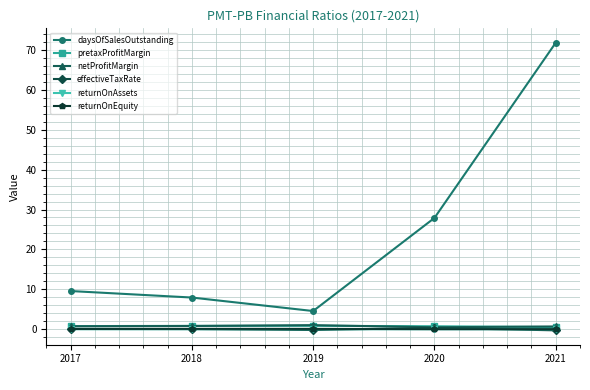

What is the maximum value shown in the chart?

71.8